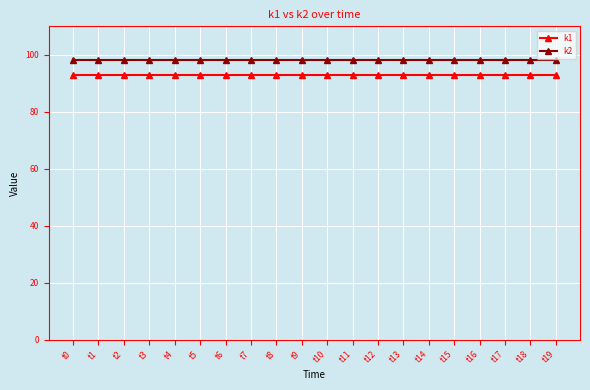

What is the value of the k2 point at the 18th from the left?

98